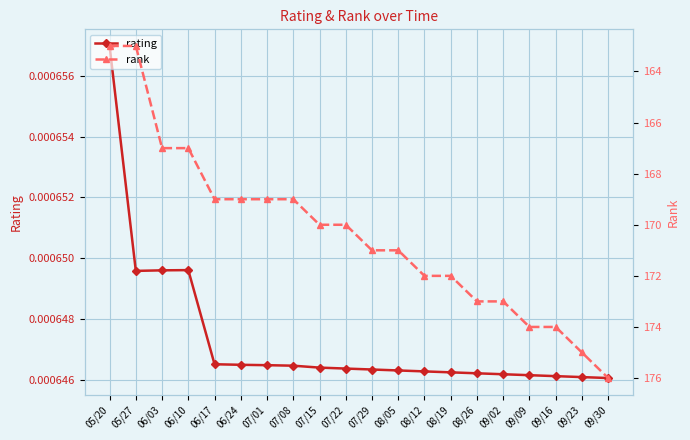

List the labels in order of rank value, largest first.

09/30, 09/23, 09/09, 09/16, 08/26, 09/02, 08/12, 08/19, 07/29, 08/05, 07/15, 07/22, 06/17, 06/24, 07/01, 07/08, 06/03, 06/10, 05/20, 05/27